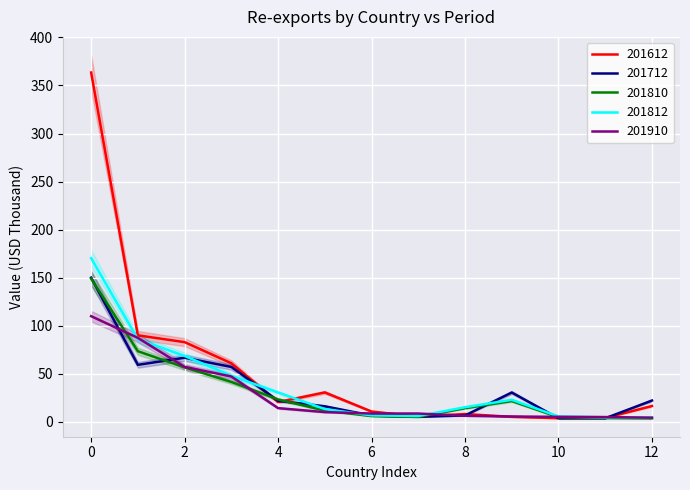

The 201712 series shows 22.2 at 12. True or false?

True